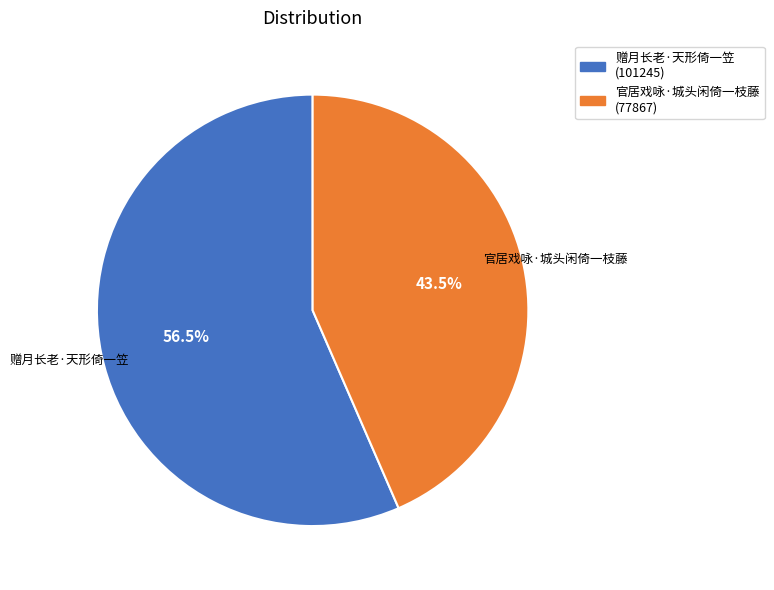

To the nearest percent, what is the difference between the largest and smallest slice percentages?

13%